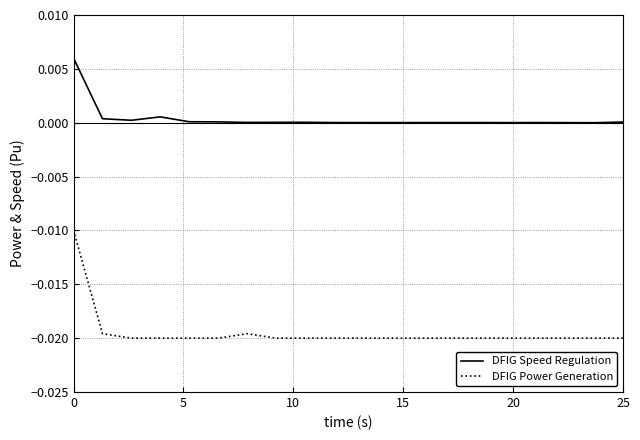

Is this an area chart (filled region under the line)?

No